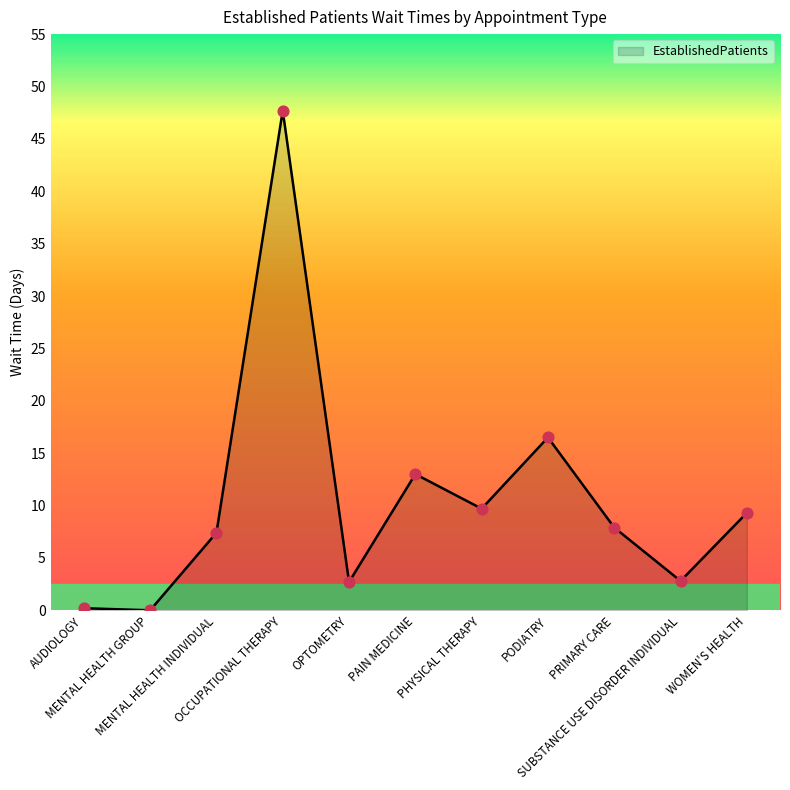

What is the change in value from OPTOMETRY to PODIATRY?

+13.8